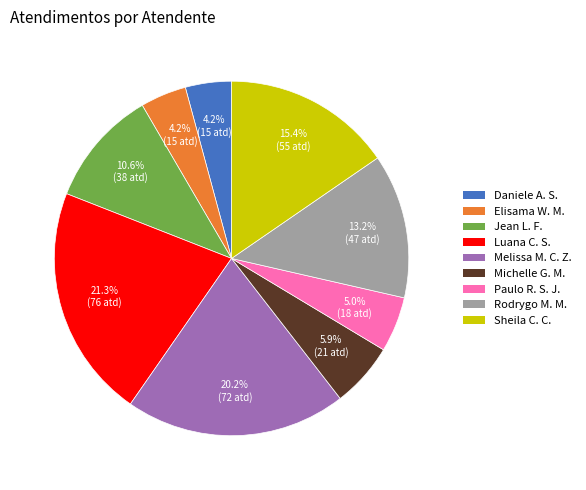

Does any single category account for the majority?

No